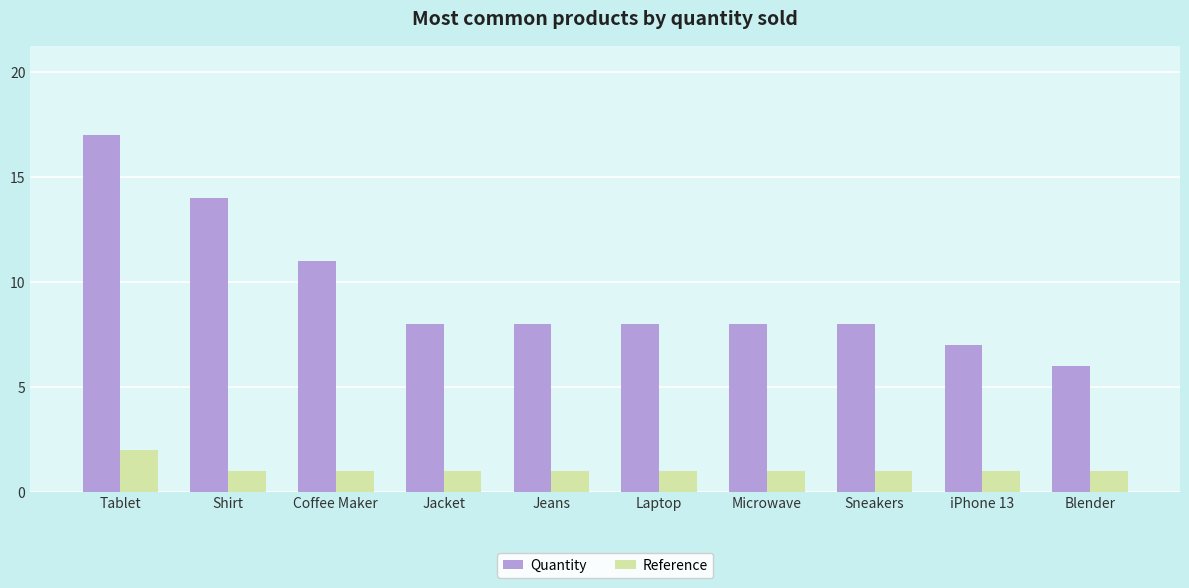

Rank the series by their maximum value, from lowest to highest.

Reference, Quantity